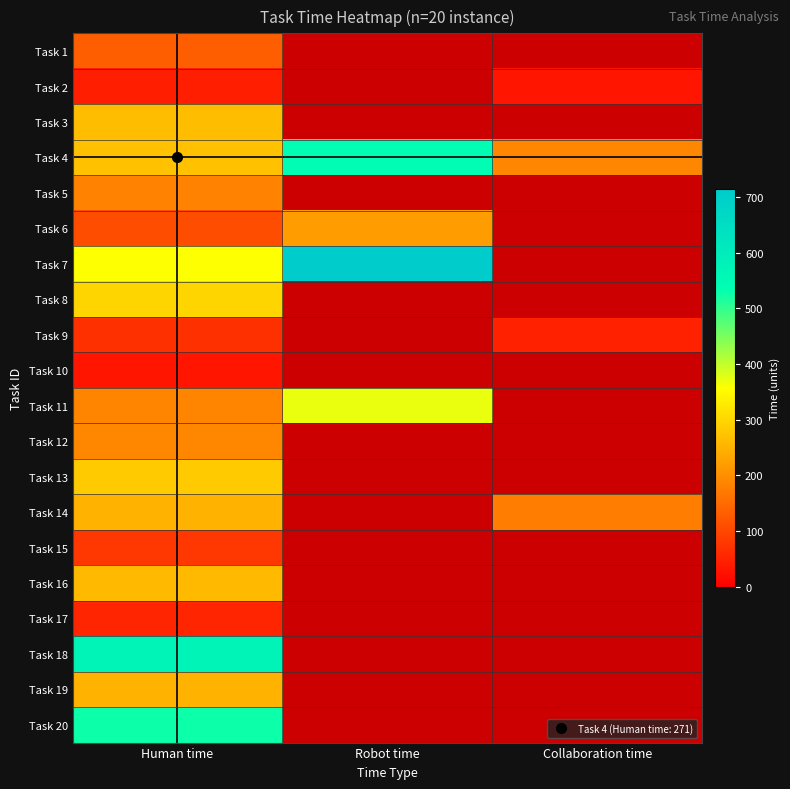

At how many categories does at least one series exceed 167?

3